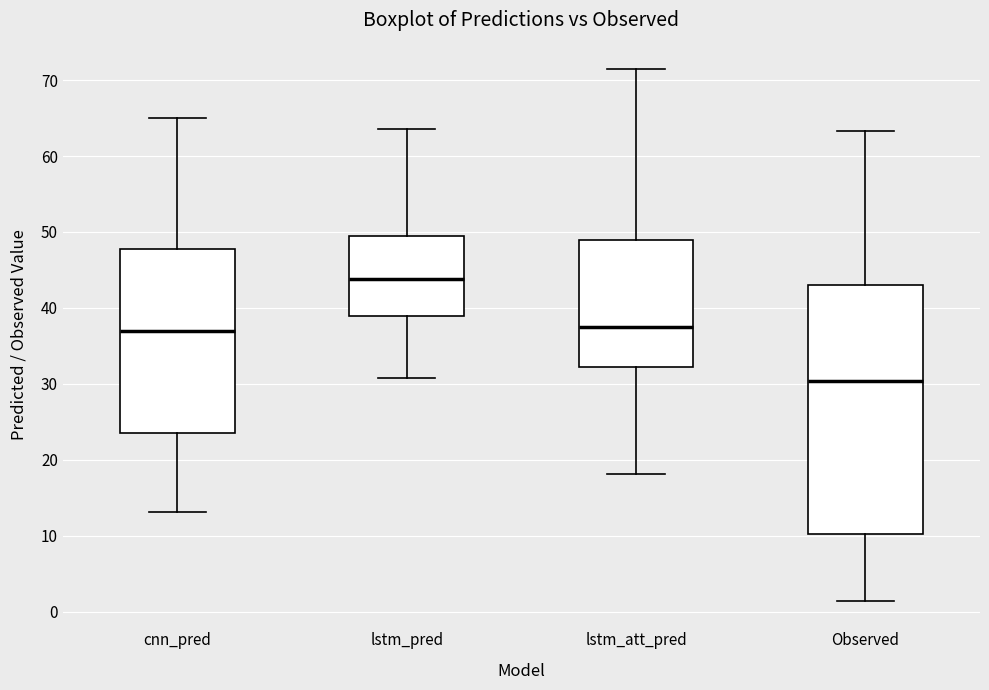

Which box is the tallest, from its lower edge to its upper edge?

Observed